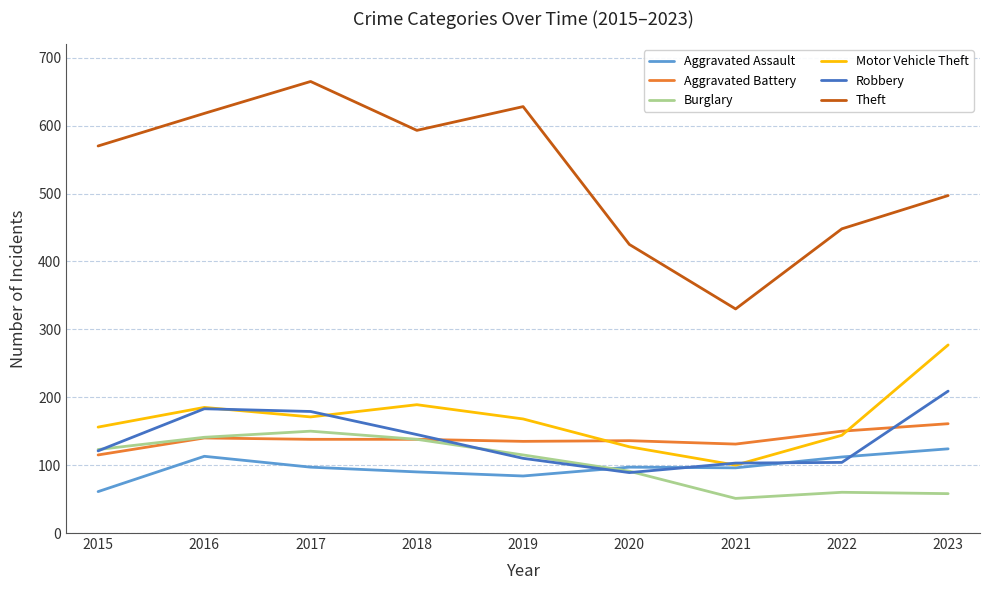

Which series has the widest spread of values?

Theft